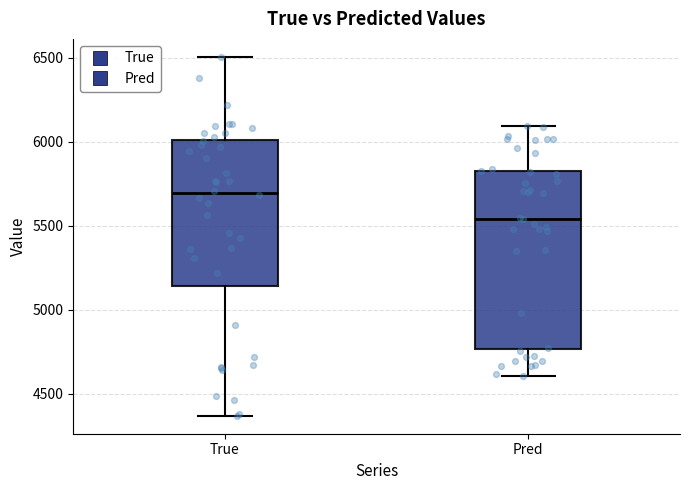

Which box's median line is the lowest?

Pred